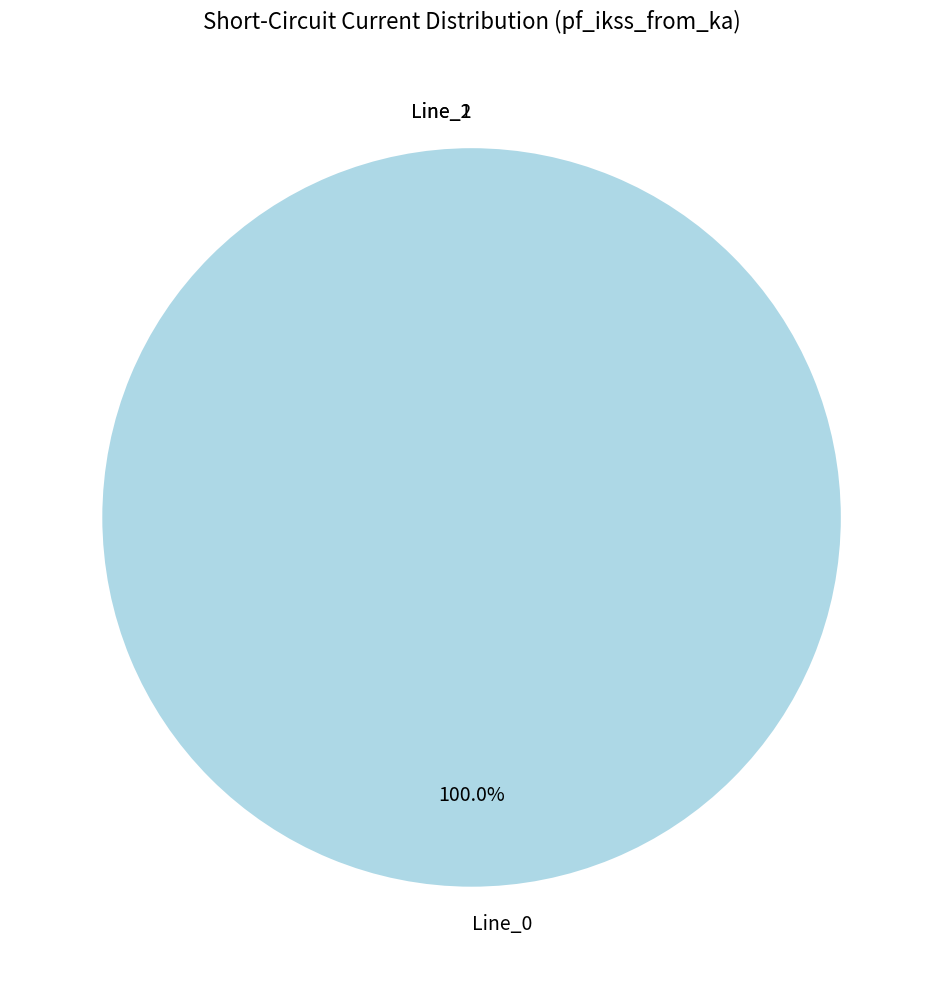

What portion of the pie excludes Line_2?

100.0%